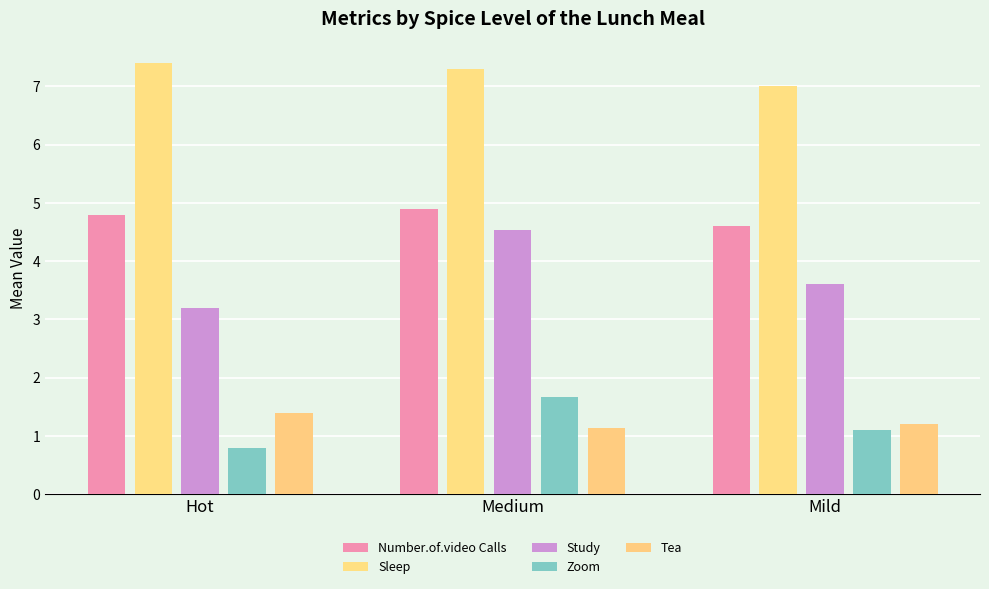

What position from the left is Medium?

2